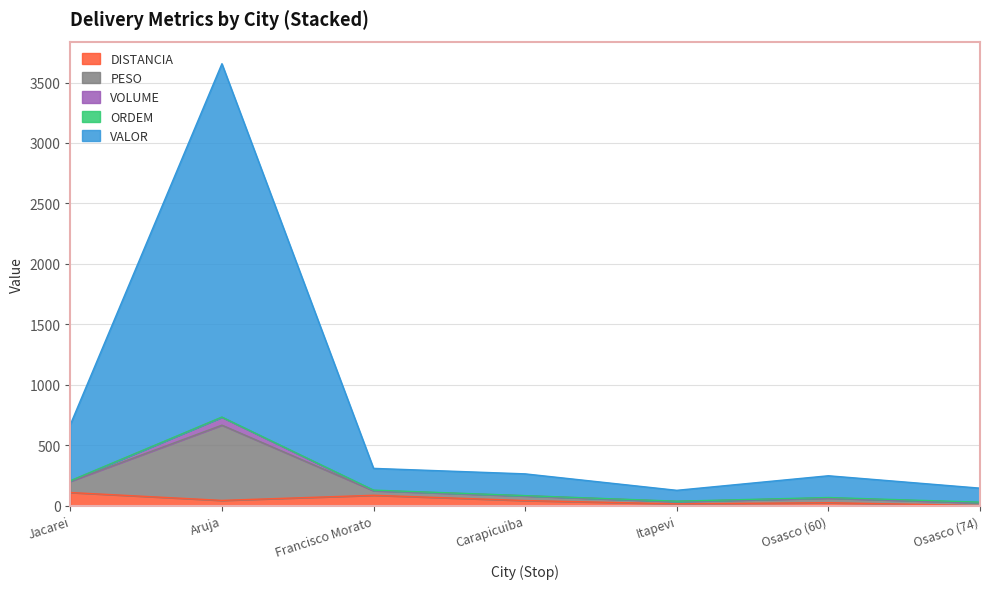

What is the maximum value for DISTANCIA?

107.8